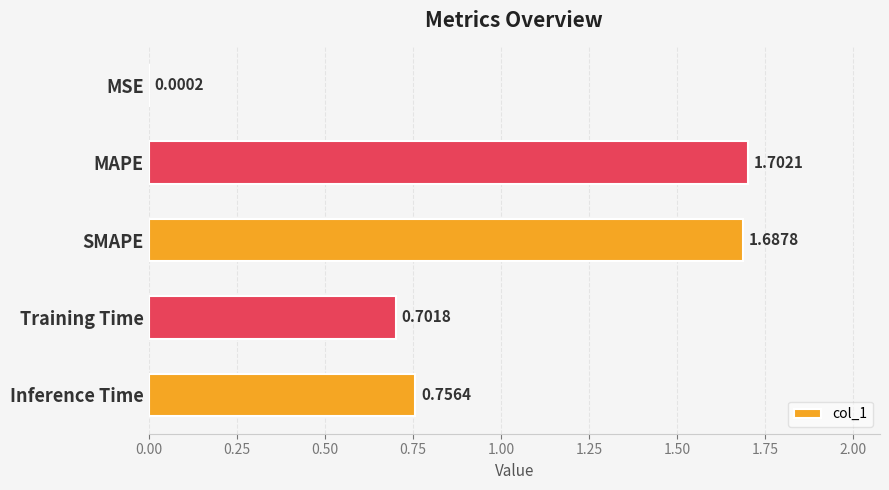

Are the bars horizontal?

Yes